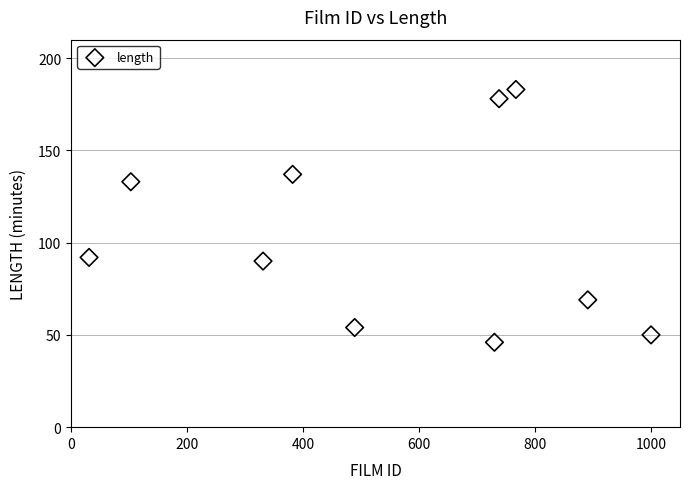

What Y value in the scatter plot is closest to 114?

133